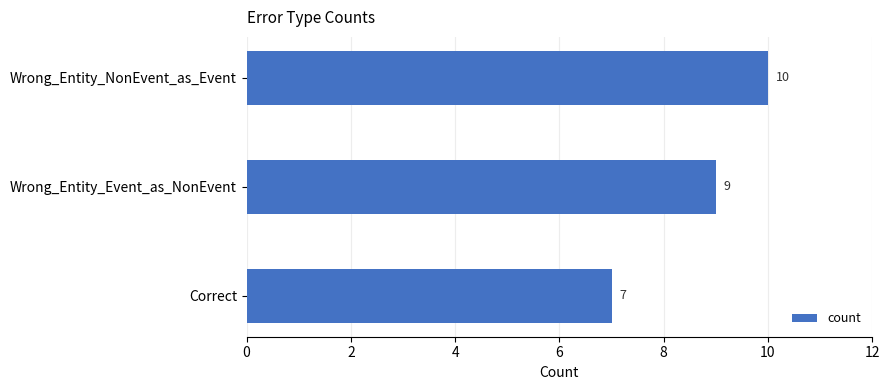

The chart shows a value of 7 at Correct. True or false?

True